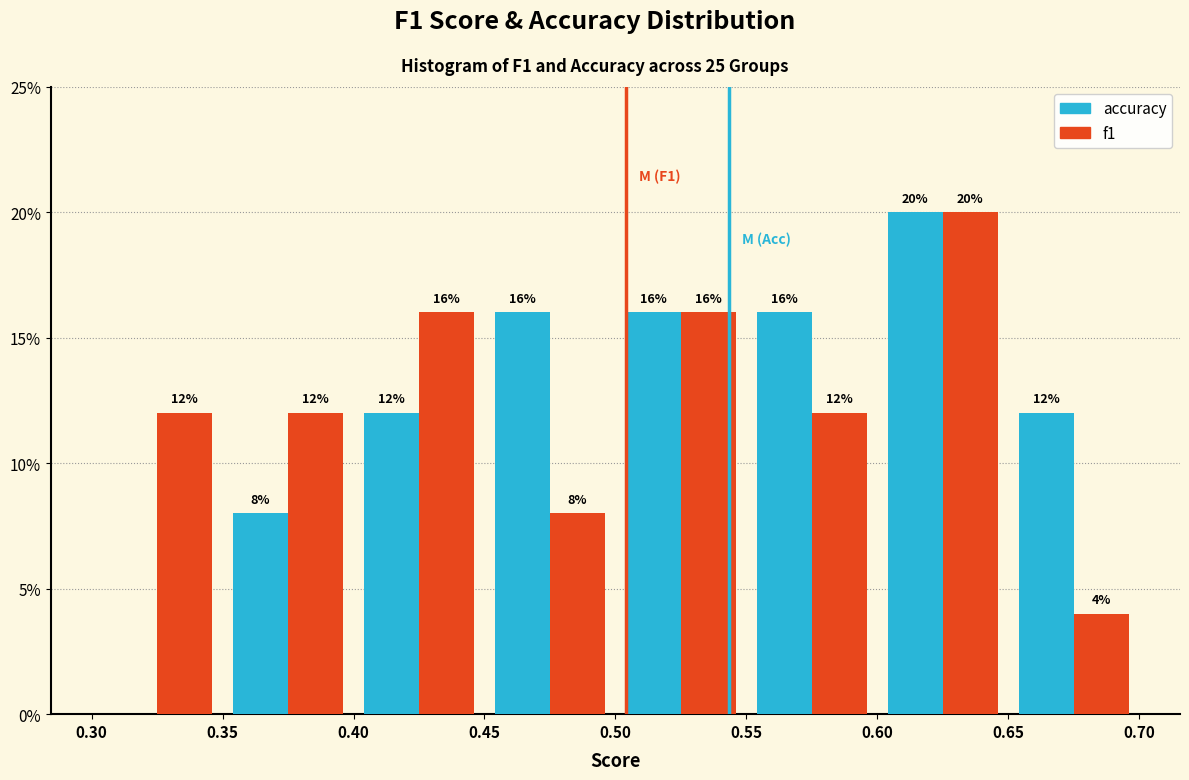

In the f1 series, which range on the x-axis has the tallest bar?

0.60 to 0.65